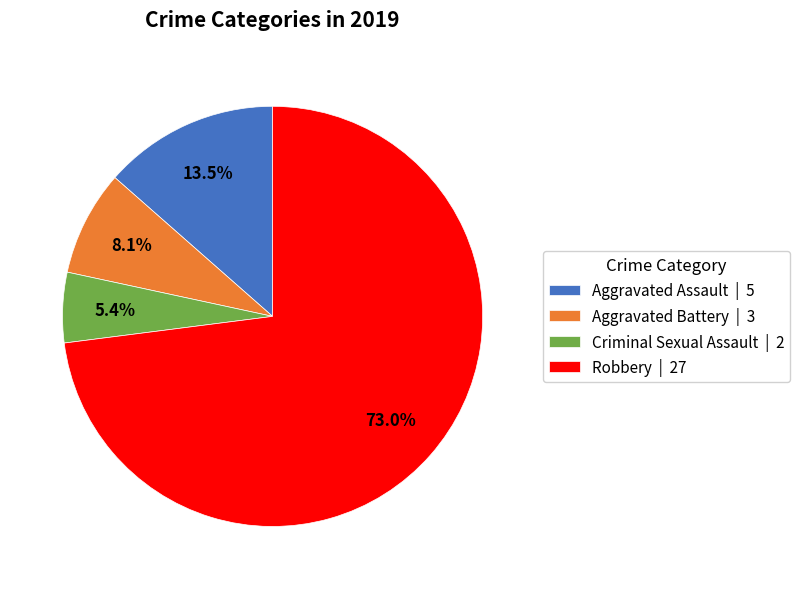

What is the largest slice in the pie chart?

Robbery